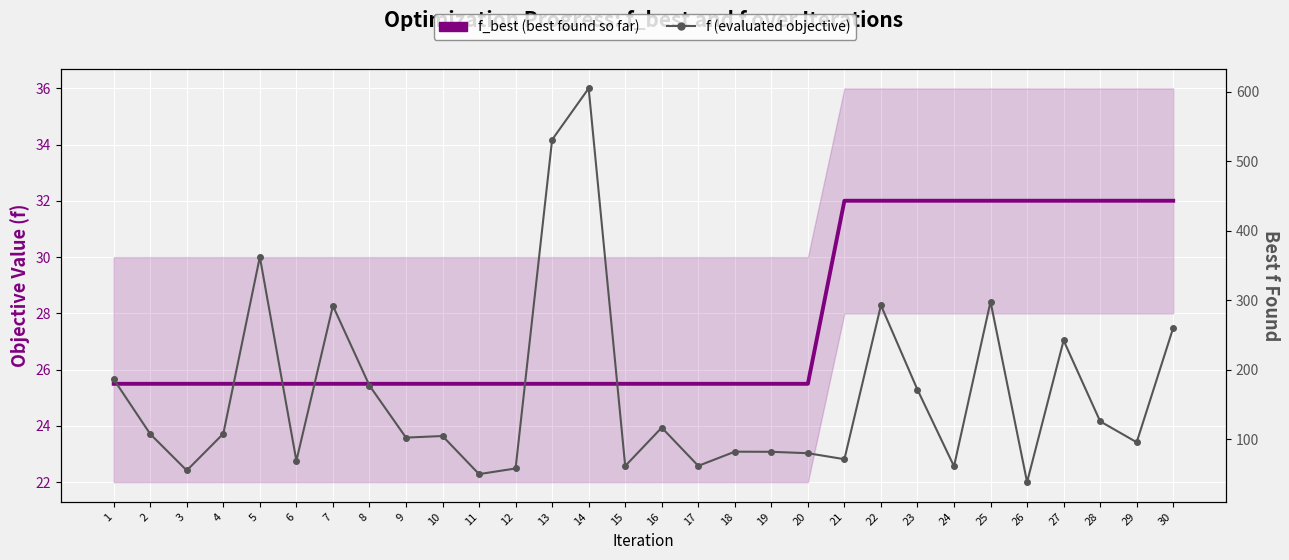

True or false: f_best (best found so far) and f (evaluated objective) intersect in this chart.

False